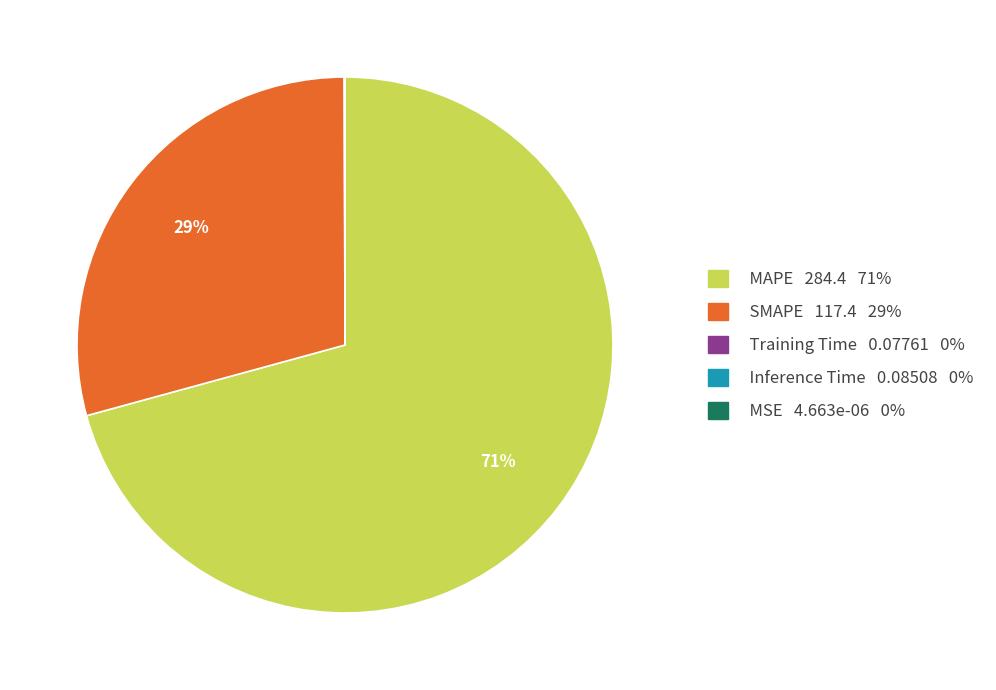

True or false: SMAPE 117.4 29% accounts for 41% of the total.

False